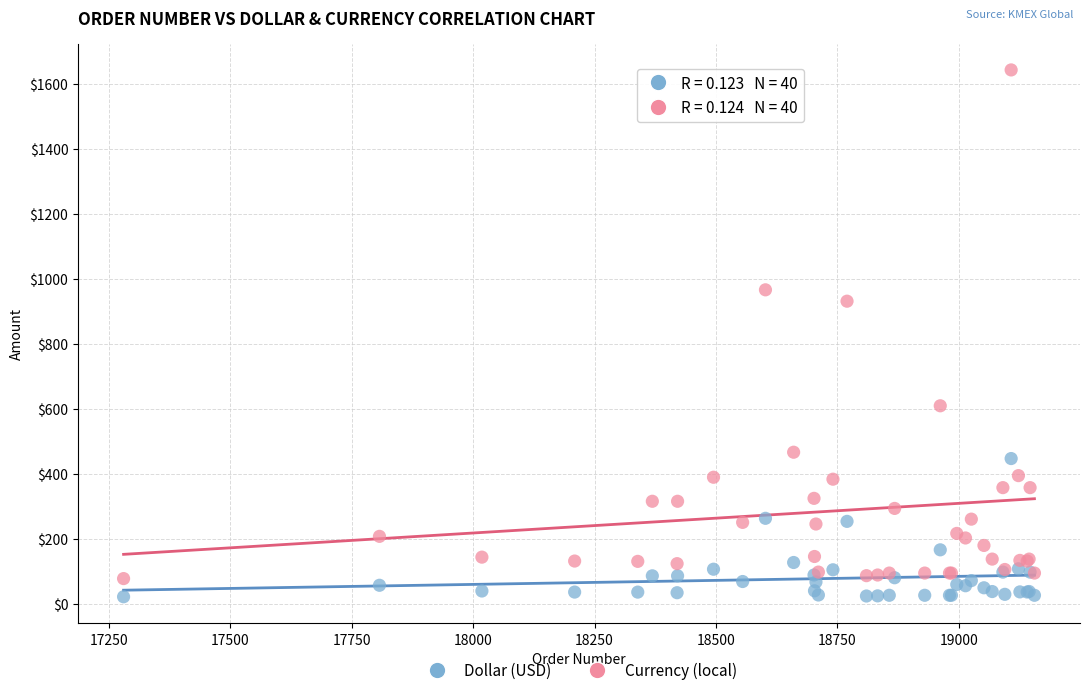

Which series has the widest spread of Y values?

Currency (local)